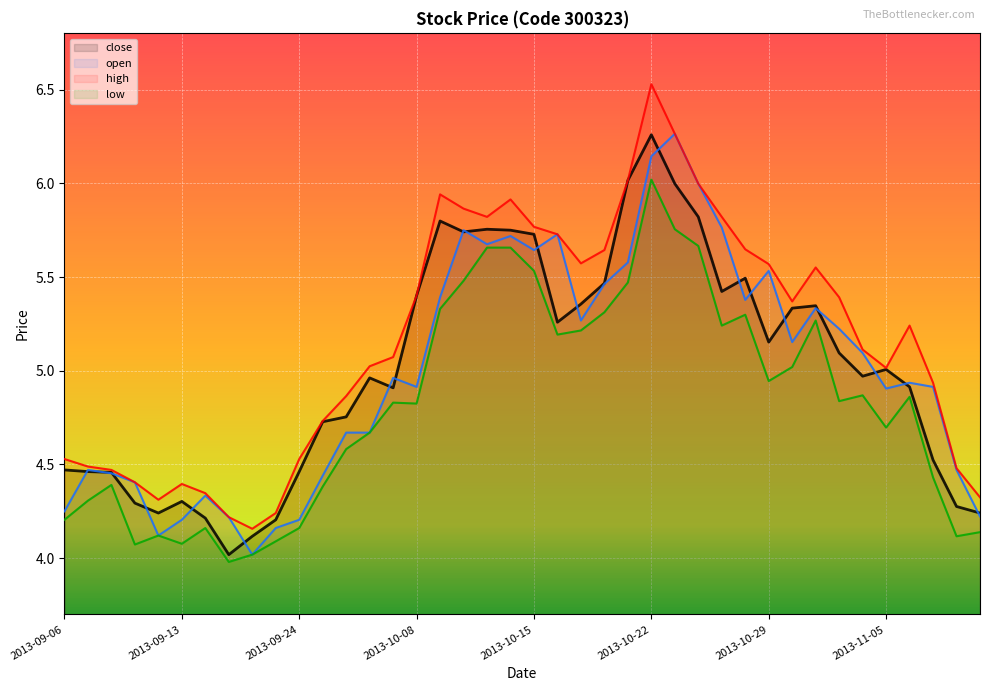

Reading left to right, list all the values displayed in this chart.

close: 2013-09-06=4.5	2013-09-09=4.5	2013-09-10=4.5	2013-09-11=4.3	2013-09-12=4.2	2013-09-13=4.3	2013-09-16=4.2	2013-09-17=4.0	2013-09-18=4.1	2013-09-23=4.2	2013-09-24=4.5	2013-09-25=4.7	2013-09-26=4.8	2013-09-27=5.0	2013-09-30=4.9	2013-10-08=5.4	2013-10-09=5.8	2013-10-10=5.7	2013-10-11=5.8	2013-10-14=5.8	2013-10-15=5.7	2013-10-16=5.3	2013-10-17=5.4	2013-10-18=5.5	2013-10-21=6.0	2013-10-22=6.3	2013-10-23=6.0	2013-10-24=5.8	2013-10-25=5.4	2013-10-28=5.5	2013-10-29=5.2	2013-10-30=5.3	2013-10-31=5.3	2013-11-01=5.1	2013-11-04=5.0	2013-11-05=5.0	2013-11-06=4.9	2013-11-07=4.5	2013-11-08=4.3	2013-11-11=4.2
open: 2013-09-06=4.2	2013-09-09=4.5	2013-09-10=4.5	2013-09-11=4.4	2013-09-12=4.1	2013-09-13=4.2	2013-09-16=4.3	2013-09-17=4.2	2013-09-18=4.0	2013-09-23=4.2	2013-09-24=4.2	2013-09-25=4.4	2013-09-26=4.7	2013-09-27=4.7	2013-09-30=5.0	2013-10-08=4.9	2013-10-09=5.4	2013-10-10=5.8	2013-10-11=5.7	2013-10-14=5.7	2013-10-15=5.6	2013-10-16=5.7	2013-10-17=5.3	2013-10-18=5.5	2013-10-21=5.6	2013-10-22=6.1	2013-10-23=6.3	2013-10-24=6.0	2013-10-25=5.8	2013-10-28=5.4	2013-10-29=5.5	2013-10-30=5.2	2013-10-31=5.3	2013-11-01=5.2	2013-11-04=5.1	2013-11-05=4.9	2013-11-06=4.9	2013-11-07=4.9	2013-11-08=4.5	2013-11-11=4.2
high: 2013-09-06=4.5	2013-09-09=4.5	2013-09-10=4.5	2013-09-11=4.4	2013-09-12=4.3	2013-09-13=4.4	2013-09-16=4.3	2013-09-17=4.2	2013-09-18=4.2	2013-09-23=4.2	2013-09-24=4.5	2013-09-25=4.7	2013-09-26=4.9	2013-09-27=5.0	2013-09-30=5.1	2013-10-08=5.4	2013-10-09=5.9	2013-10-10=5.9	2013-10-11=5.8	2013-10-14=5.9	2013-10-15=5.8	2013-10-16=5.7	2013-10-17=5.6	2013-10-18=5.6	2013-10-21=6.0	2013-10-22=6.5	2013-10-23=6.3	2013-10-24=6.0	2013-10-25=5.8	2013-10-28=5.6	2013-10-29=5.6	2013-10-30=5.4	2013-10-31=5.6	2013-11-01=5.4	2013-11-04=5.1	2013-11-05=5.0	2013-11-06=5.2	2013-11-07=4.9	2013-11-08=4.5	2013-11-11=4.3
low: 2013-09-06=4.2	2013-09-09=4.3	2013-09-10=4.4	2013-09-11=4.1	2013-09-12=4.1	2013-09-13=4.1	2013-09-16=4.2	2013-09-17=4.0	2013-09-18=4.0	2013-09-23=4.1	2013-09-24=4.2	2013-09-25=4.4	2013-09-26=4.6	2013-09-27=4.7	2013-09-30=4.8	2013-10-08=4.8	2013-10-09=5.3	2013-10-10=5.5	2013-10-11=5.7	2013-10-14=5.7	2013-10-15=5.5	2013-10-16=5.2	2013-10-17=5.2	2013-10-18=5.3	2013-10-21=5.5	2013-10-22=6.0	2013-10-23=5.8	2013-10-24=5.7	2013-10-25=5.2	2013-10-28=5.3	2013-10-29=4.9	2013-10-30=5.0	2013-10-31=5.3	2013-11-01=4.8	2013-11-04=4.9	2013-11-05=4.7	2013-11-06=4.9	2013-11-07=4.4	2013-11-08=4.1	2013-11-11=4.1